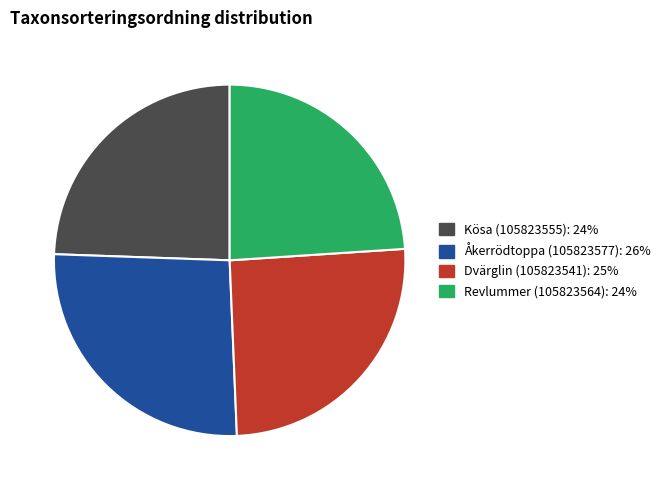

Is it true that Revlummer (105823564) is 15% of the pie?

False